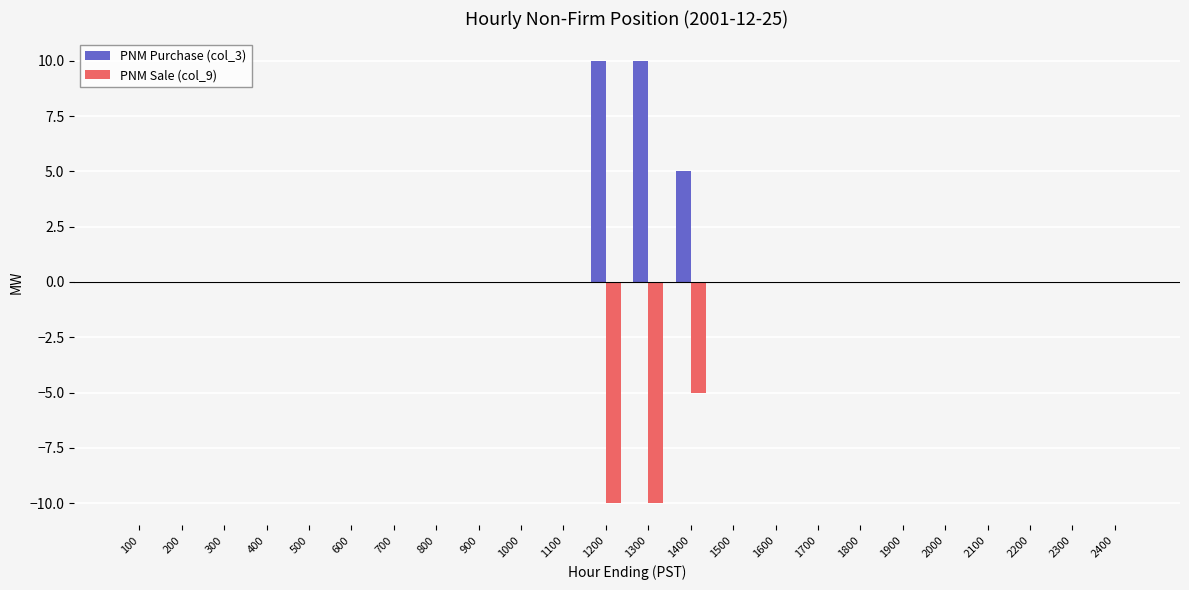

Reading right to left, list all the values displayed in this chart.

PNM Purchase (col_3): 2400=0	2300=0	2200=0	2100=0	2000=0	1900=0	1800=0	1700=0	1600=0	1500=0	1400=5	1300=10	1200=10	1100=0	1000=0	900=0	800=0	700=0	600=0	500=0	400=0	300=0	200=0	100=0
PNM Sale (col_9): 2400=0	2300=0	2200=0	2100=0	2000=0	1900=0	1800=0	1700=0	1600=0	1500=0	1400=-5	1300=-10	1200=-10	1100=0	1000=0	900=0	800=0	700=0	600=0	500=0	400=0	300=0	200=0	100=0